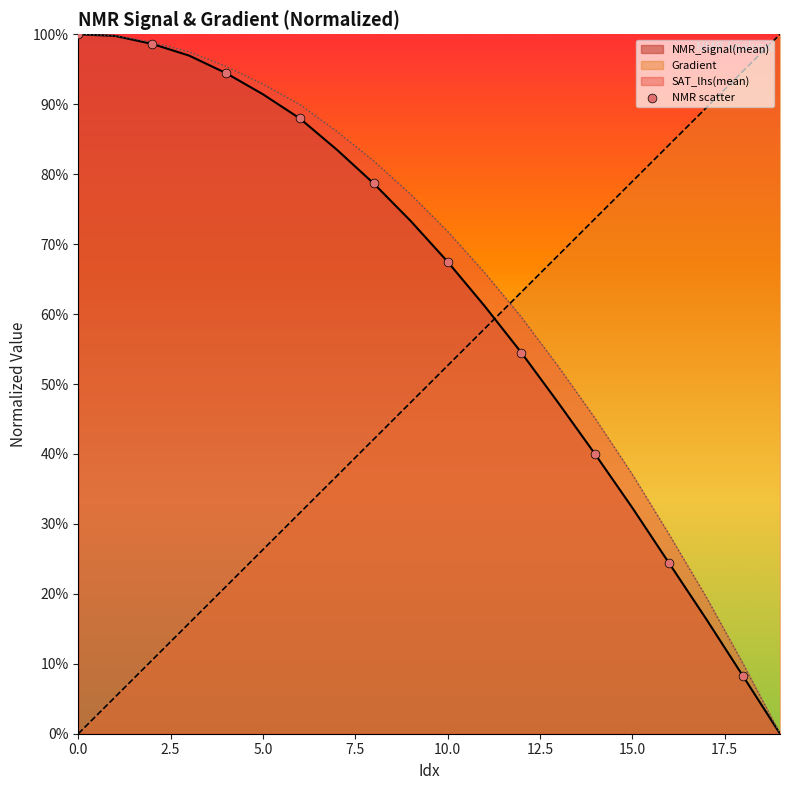

Which has a higher value, 15.0 or 5.0?

5.0